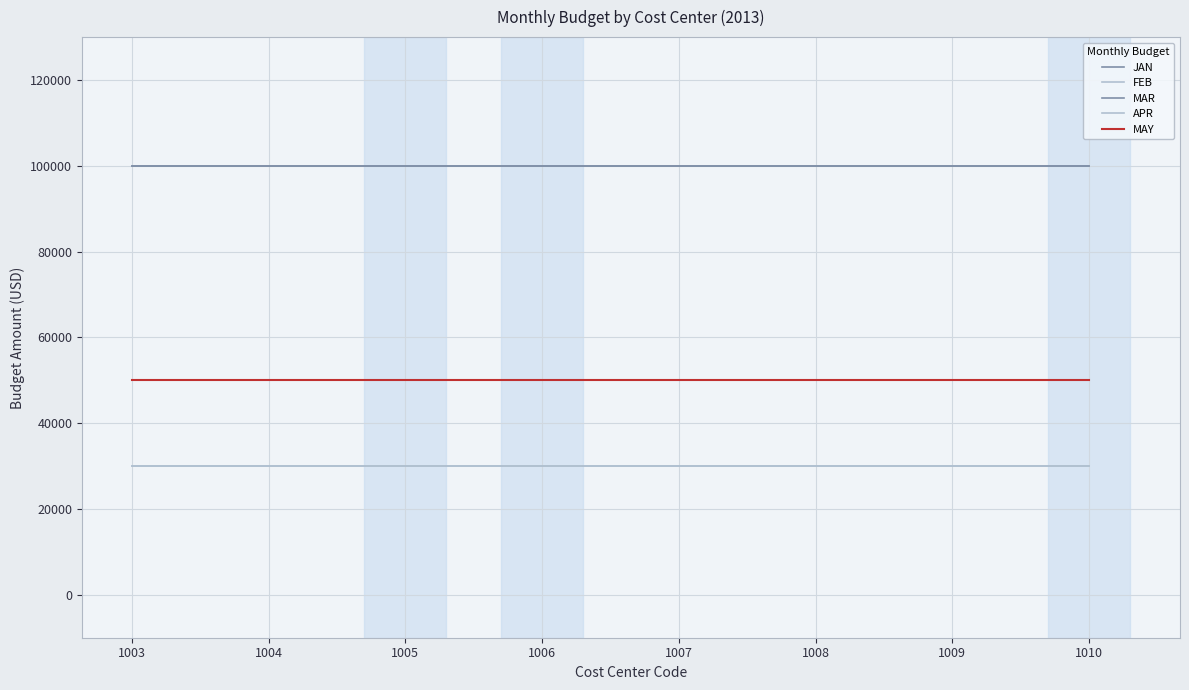

What is the value of the JAN point at the 1st from the left?

100000